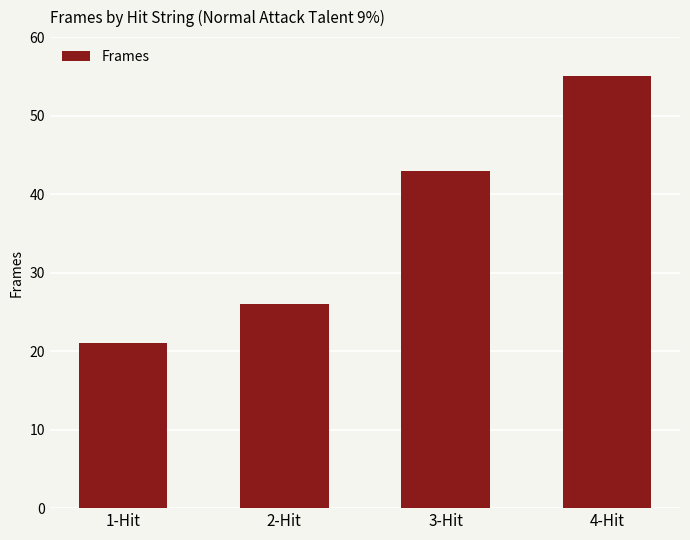

Between 1-Hit and 4-Hit, which is larger?

4-Hit